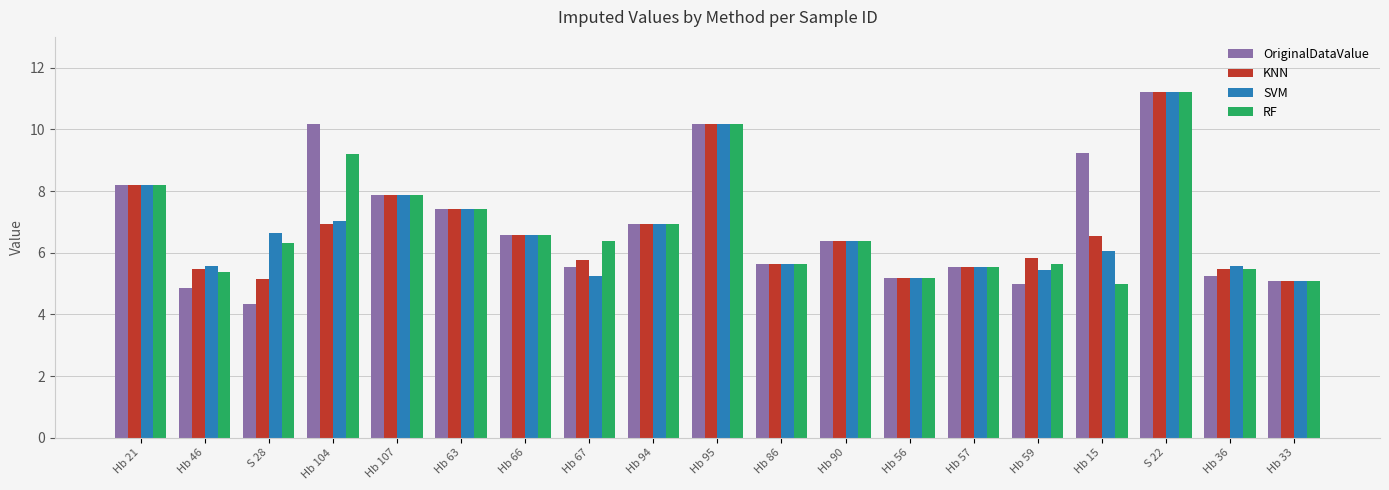

Which series has the largest range (max minus min)?

OriginalDataValue